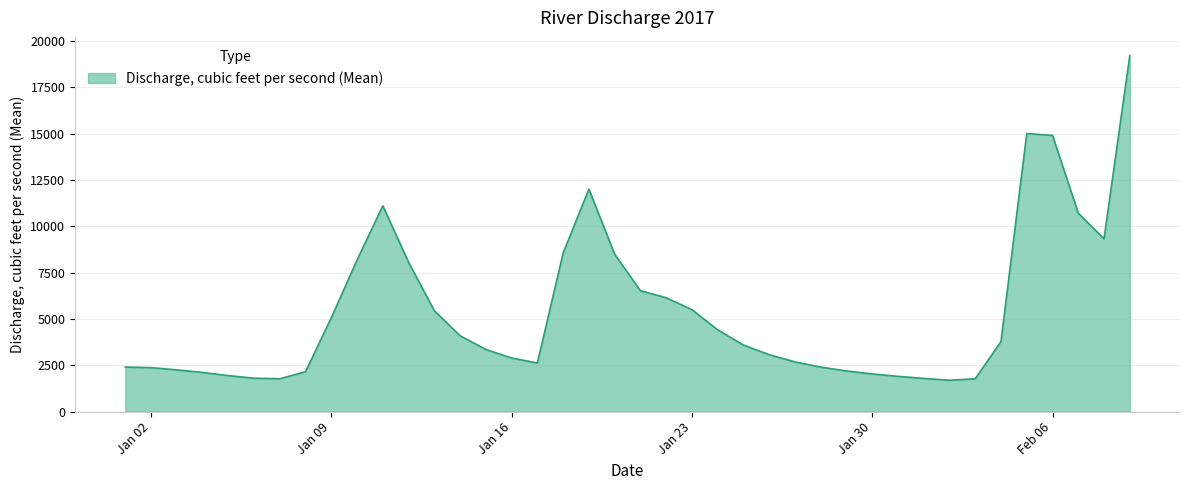

What is the smallest value displayed?

1690